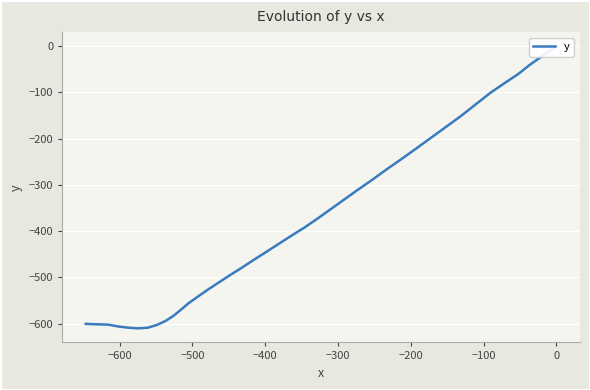

Count the number of categories in the chart.

40